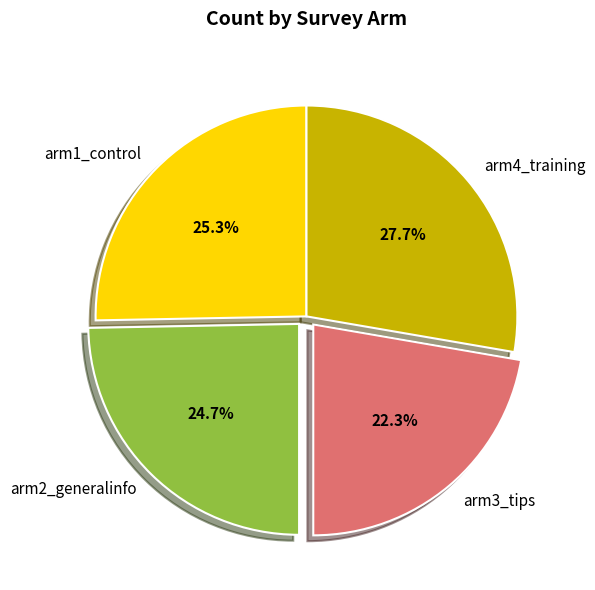

Is there a majority slice in this chart?

No